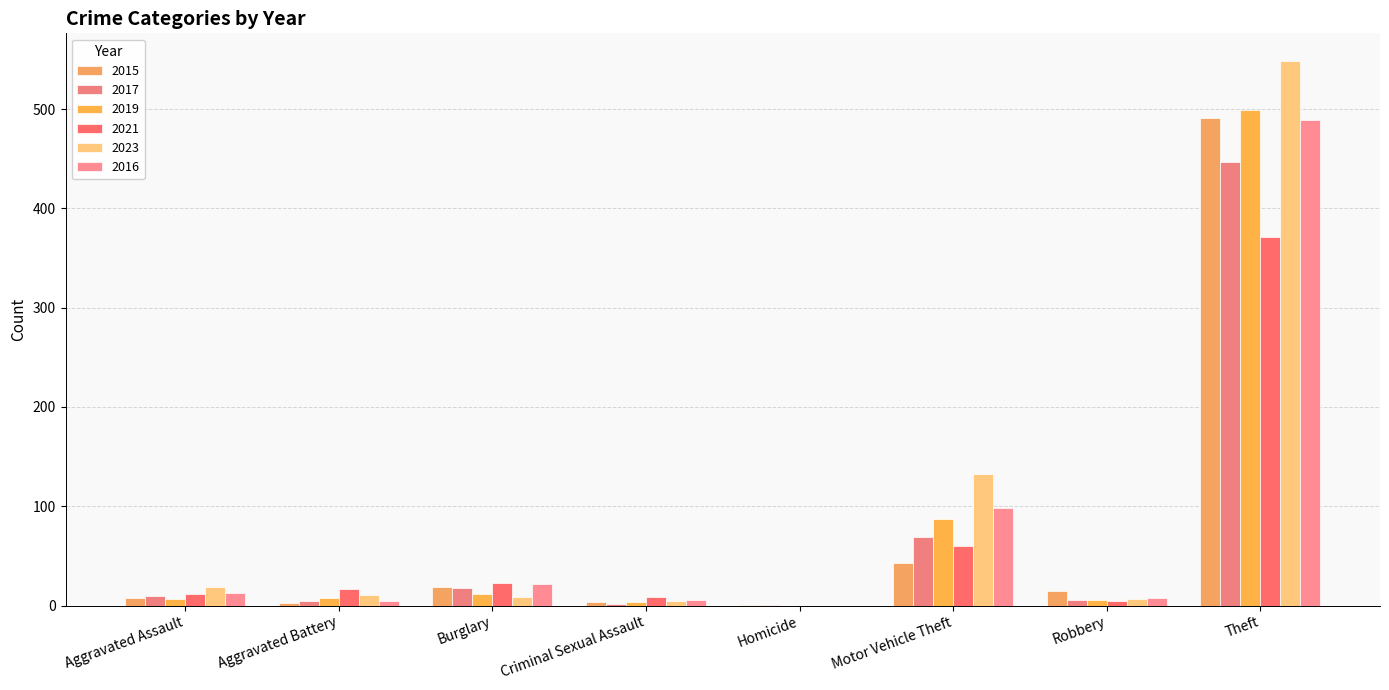

Does the chart contain stacked bars?

No